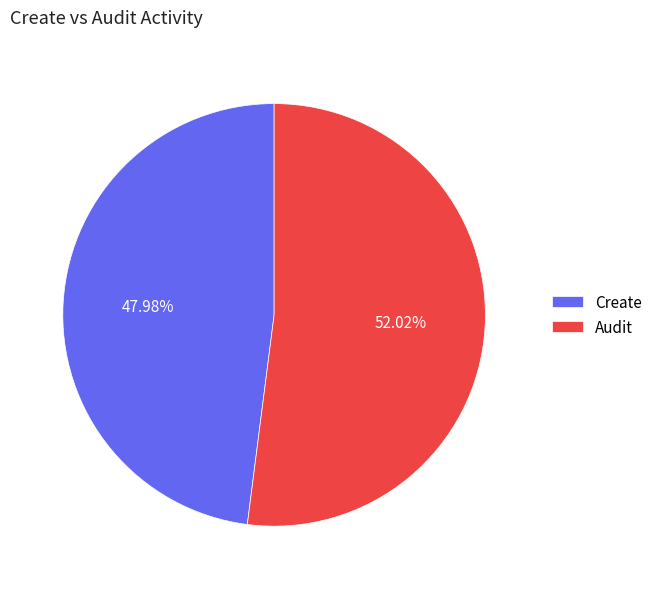

Which category has the smallest portion of the pie?

Create